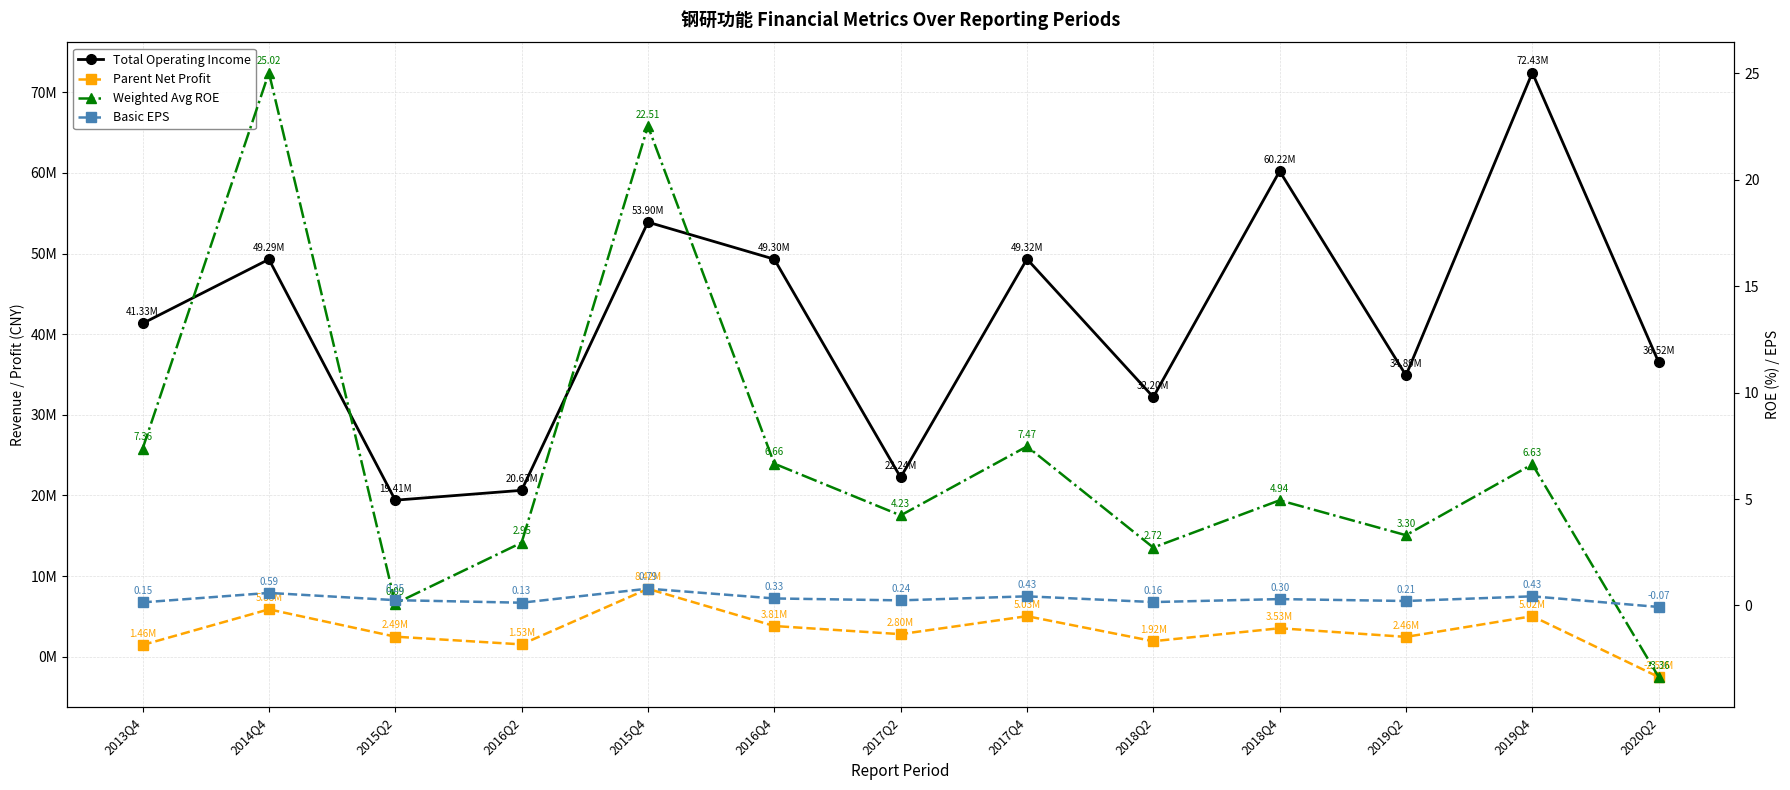

At which category does Weighted Avg ROE reach its first local valley?

2015Q2